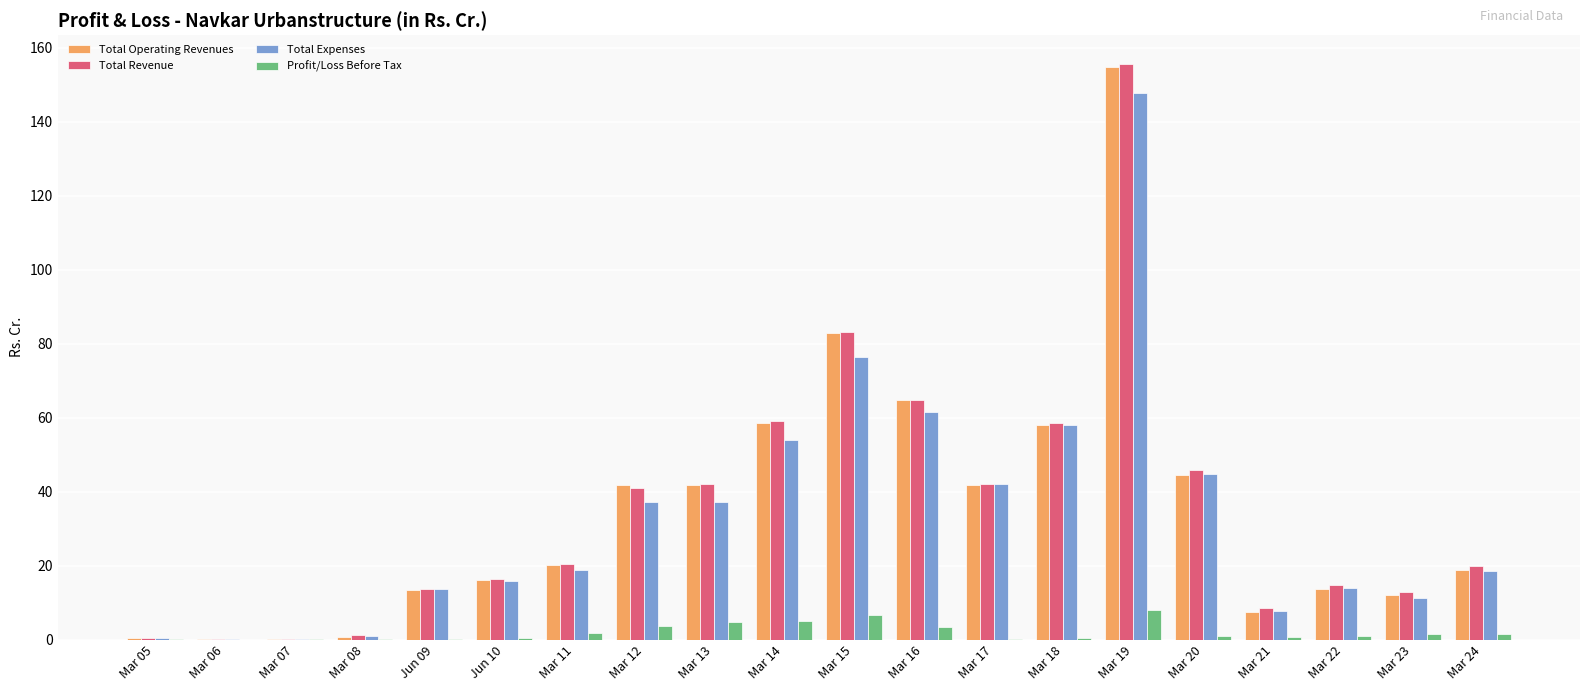

Between Mar 11 and Mar 19, which series saw the biggest shift?

Total Revenue